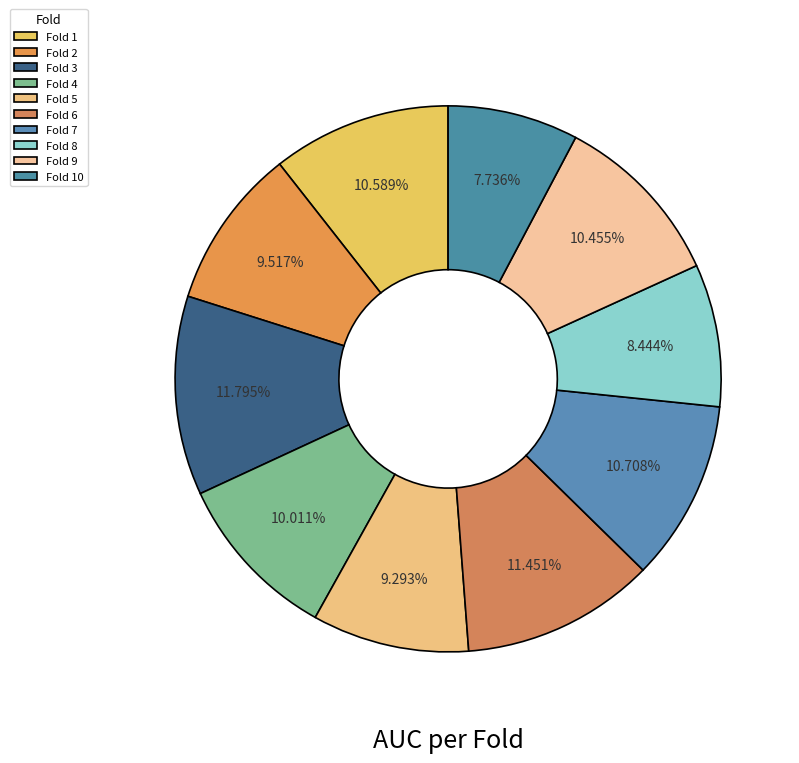

Count the number of slices in the pie.

10